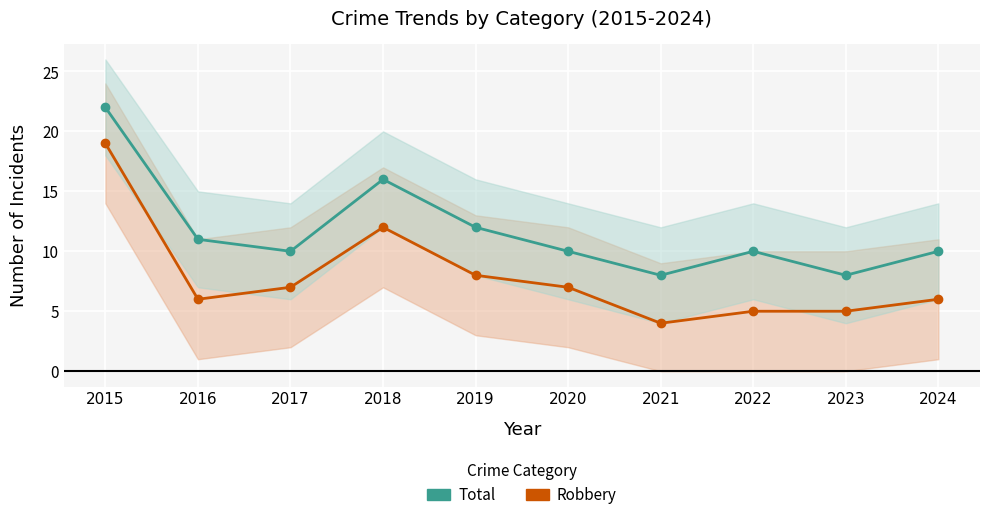

What is the difference between the maximum and minimum values in the Robbery series?

15